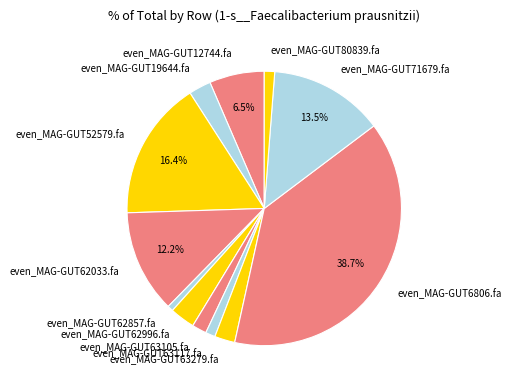

To the nearest percent, what is the average slice percentage?

8%